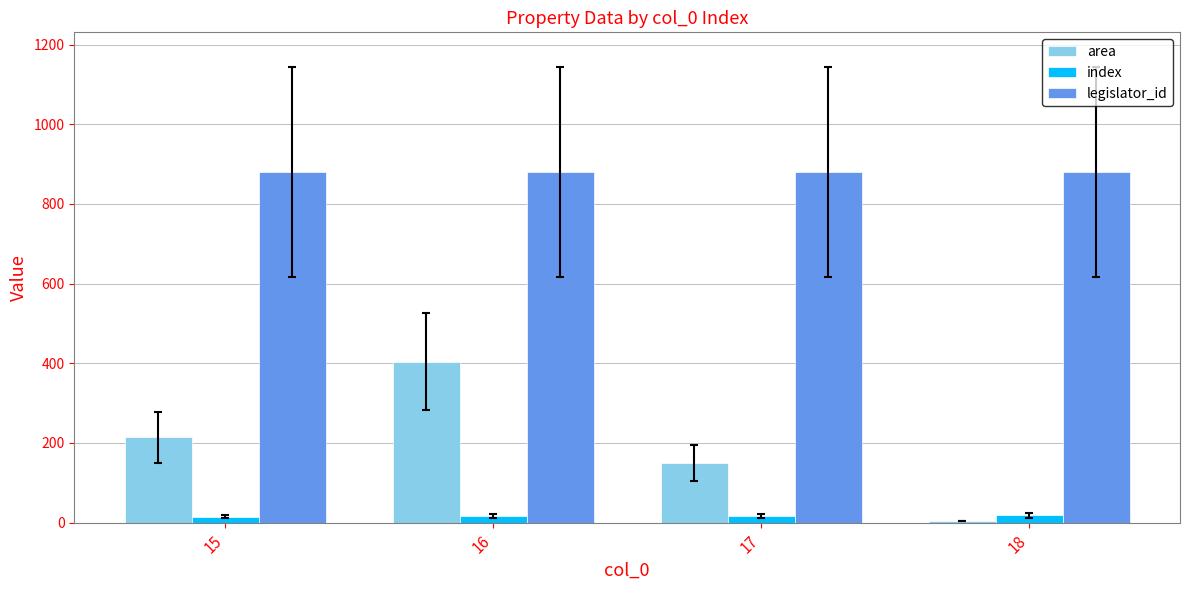

How many distinct data groups are displayed?

3